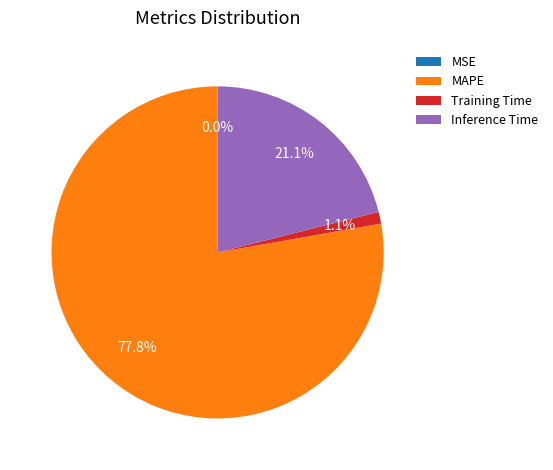

What is the ratio of the value at Inference Time to the value at MAPE?

0.3